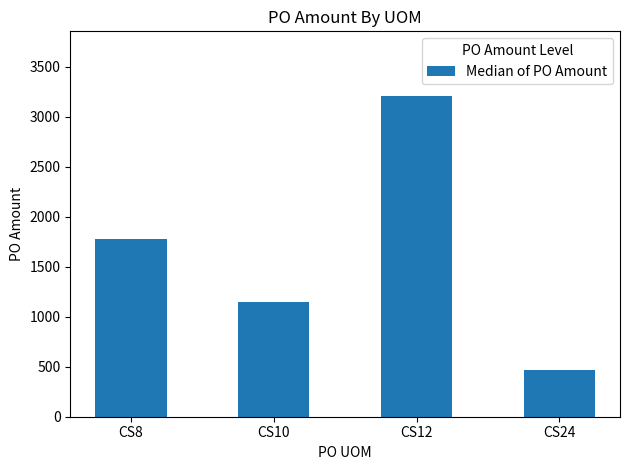

What is the change in value from CS8 to CS10?

-629.4